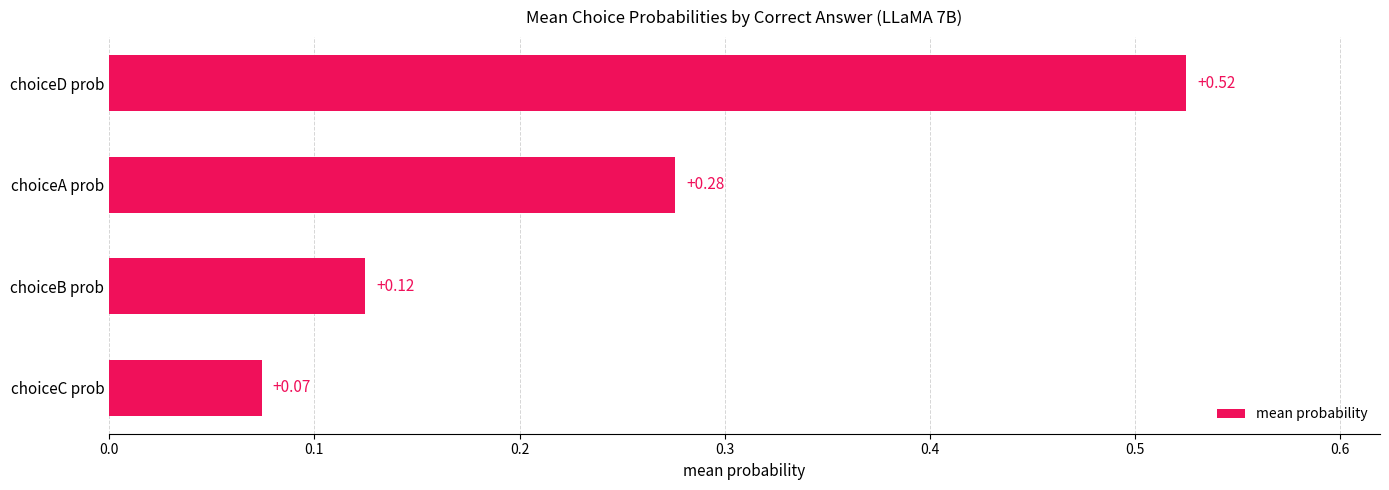

Are the bars horizontal?

Yes